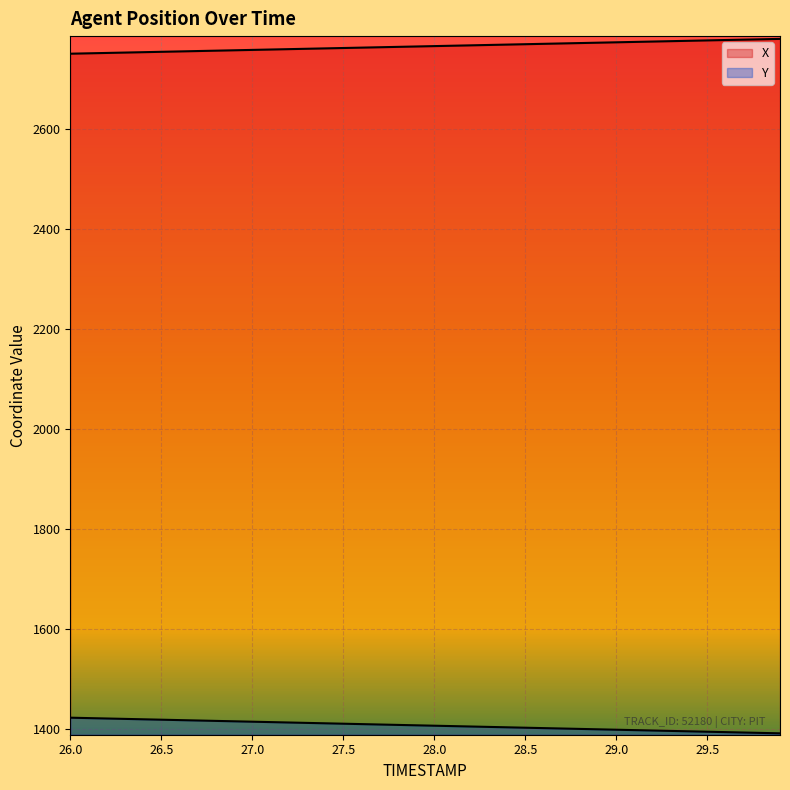

List the labels in order of X value, smallest first.

26.0, 26.1, 26.2, 26.3, 26.4, 26.5, 26.6, 26.7, 26.8, 26.9, 27.0, 27.1, 27.2, 27.3, 27.4, 27.5, 27.6, 27.7, 27.8, 27.9, 28.0, 28.1, 28.2, 28.3, 28.4, 28.5, 28.6, 28.7, 28.8, 28.9, 29.0, 29.1, 29.2, 29.3, 29.4, 29.5, 29.6, 29.7, 29.8, 29.9